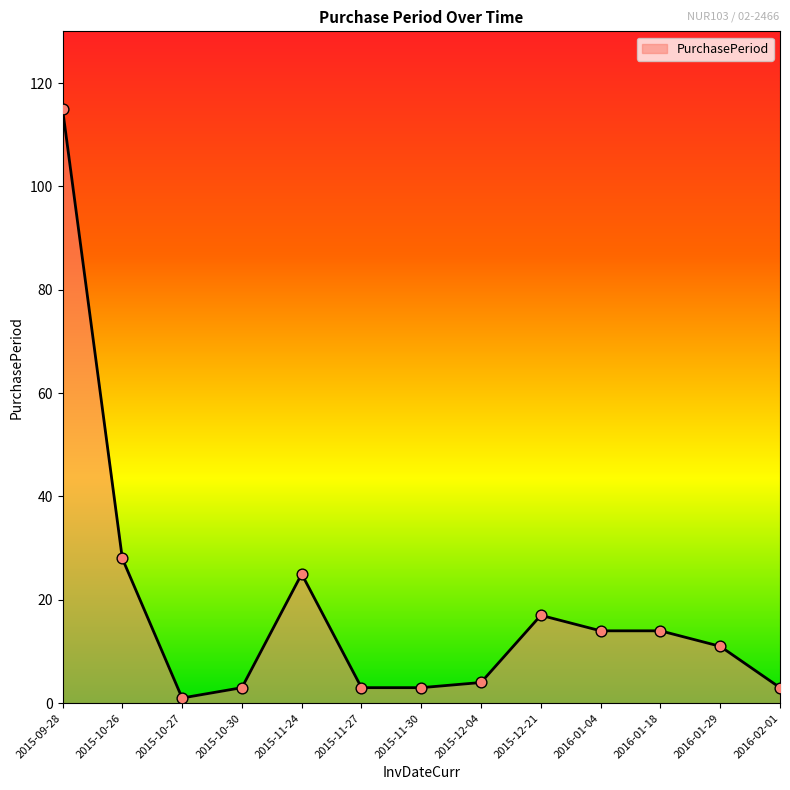

Which has a higher value, 2015-11-30 or 2016-01-29?

2016-01-29